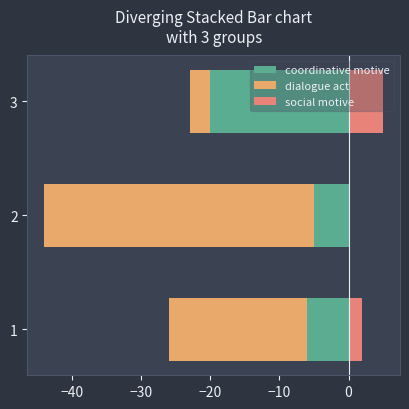

At how many categories does at least one series exceed -28?

3